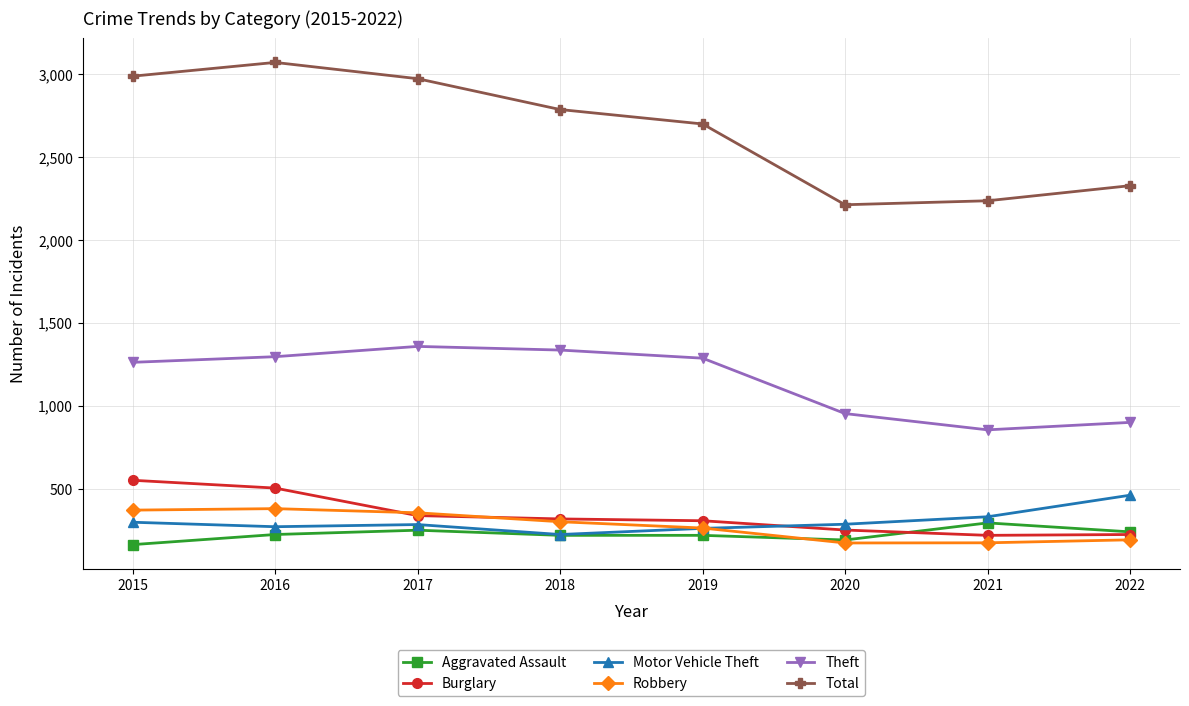

What value does the Motor Vehicle Theft series have at 2019?

262